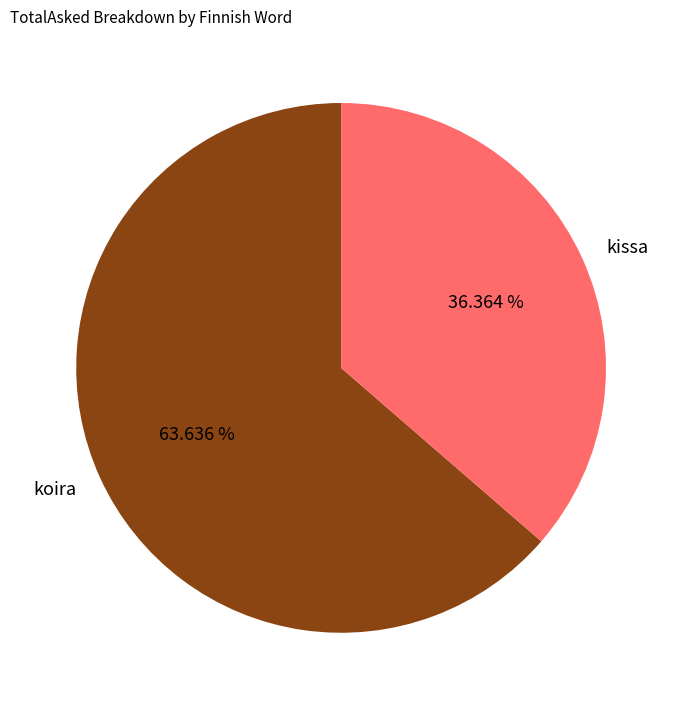

Which slice is the largest?

koira